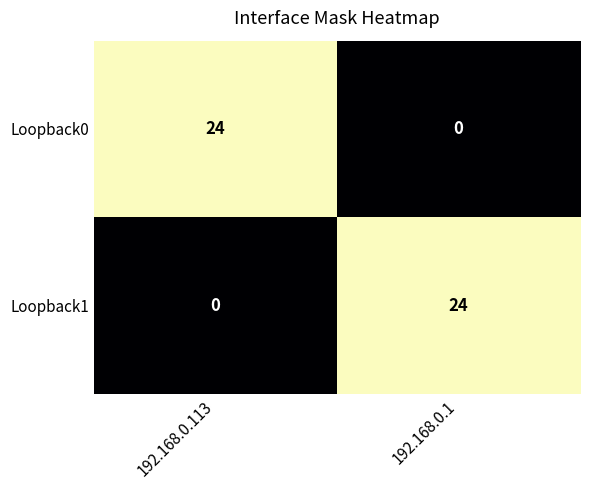

List the labels in order of Loopback1 value, largest first.

192.168.0.1, 192.168.0.113